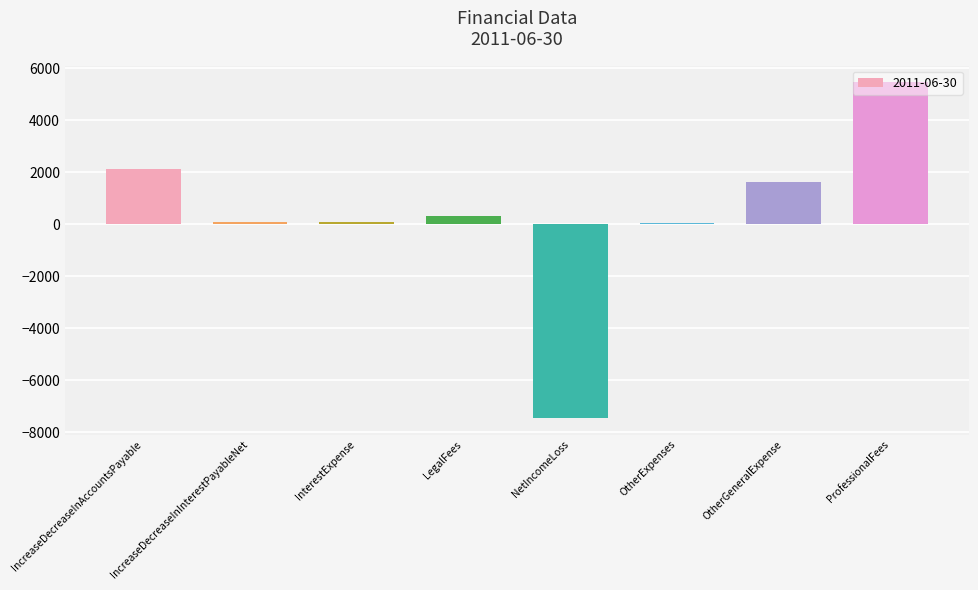

The value at IncreaseDecreaseInAccountsPayable is 2845.3. True or false?

False